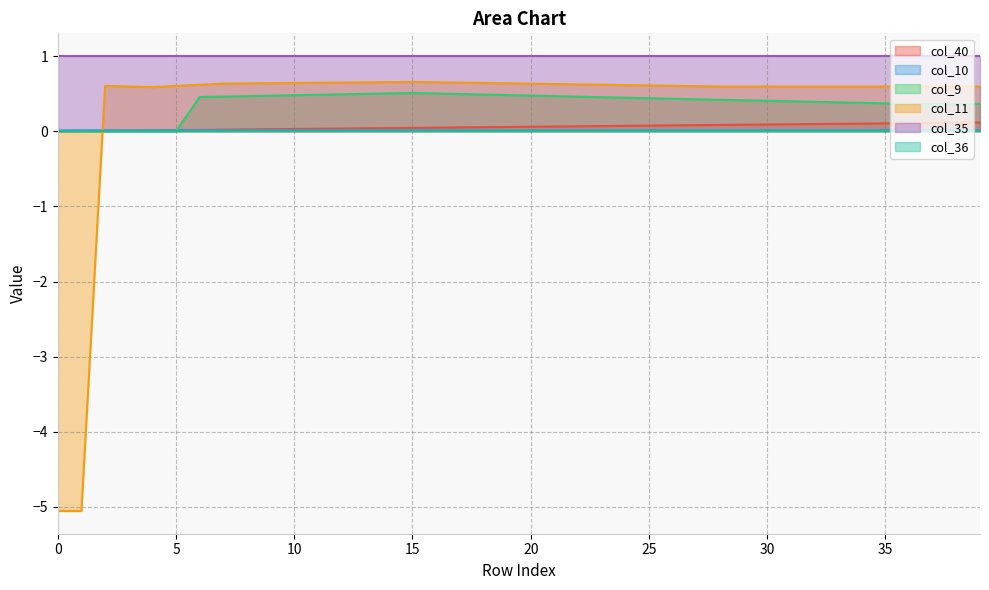

True or false: col_11 has more than 0 points higher than both neighbors.

True